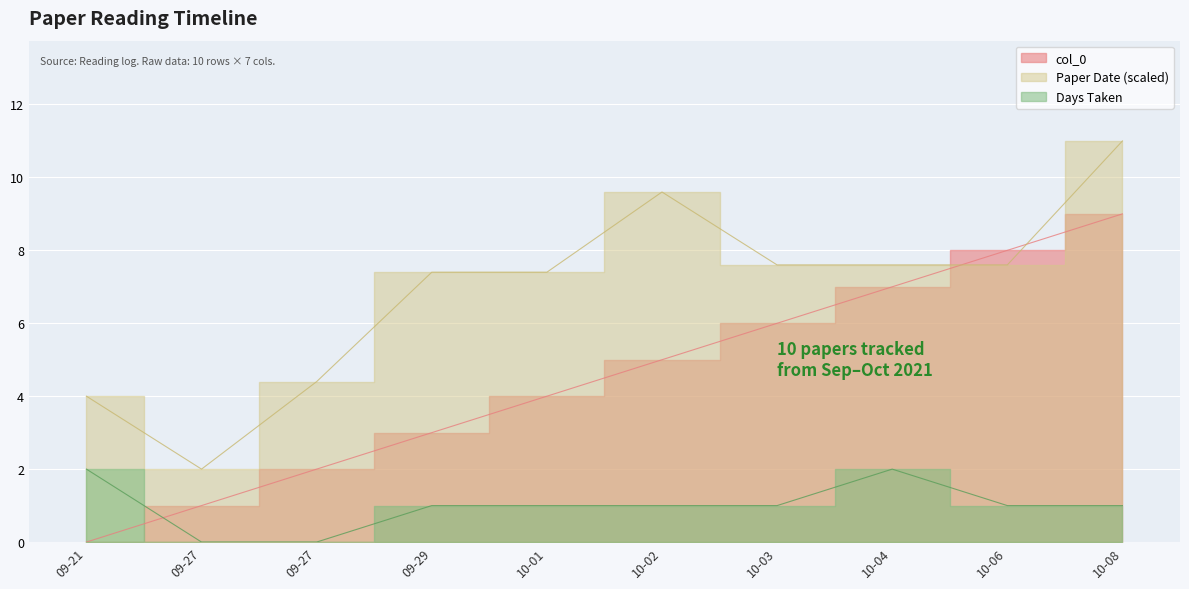

What is the sum of all col_0 values?

45.0